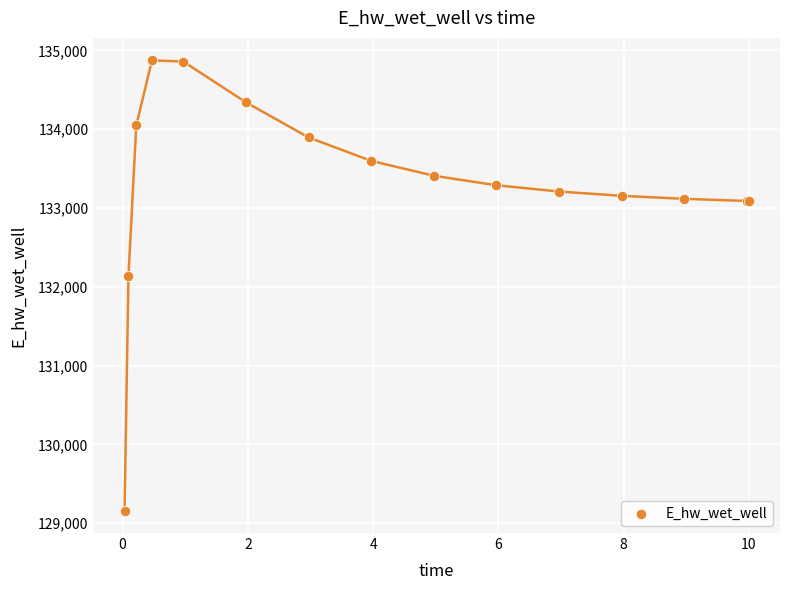

What Y value in the scatter plot is closest to 132016?

132141.4